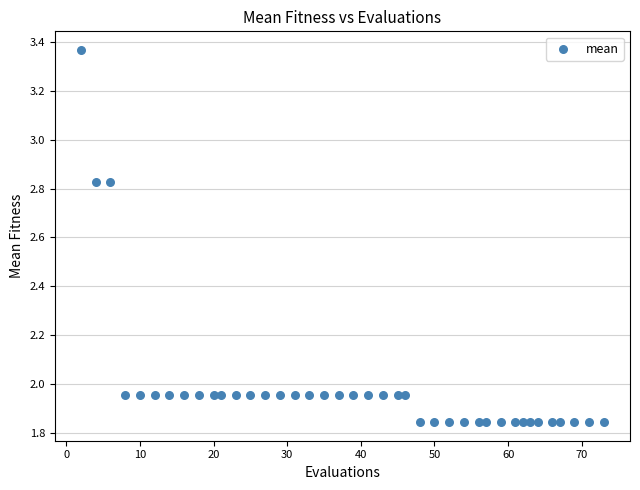

What is the range of X values (max minus min)?

71.0